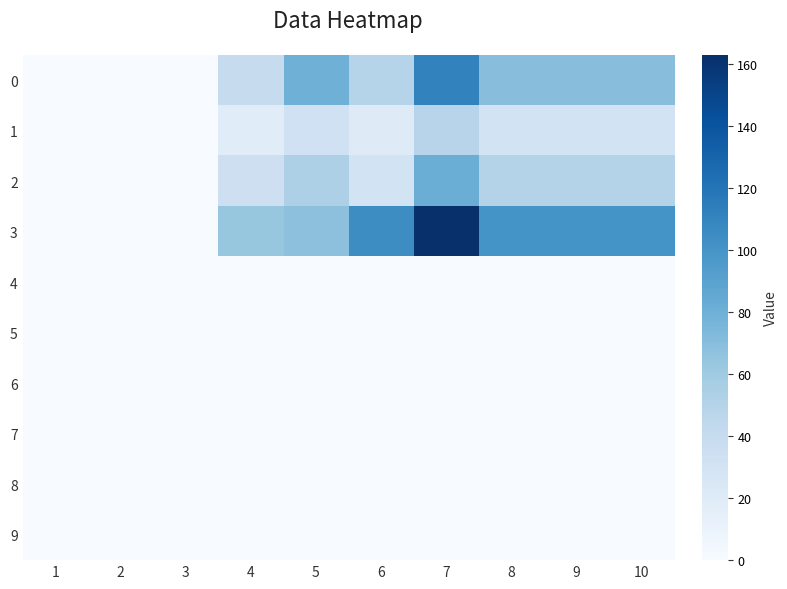

Reading right to left, what are all the values shown in this chart?

0: 10=70	9=70	8=70	7=111	6=49	5=80	4=40	3=0	2=0	1=0
1: 10=30	9=30	8=30	7=48	6=20	5=33	4=19	3=0	2=0	1=0
2: 10=50	9=50	8=50	7=82	6=30	5=53	4=35	3=0	2=0	1=0
3: 10=100	9=100	8=100	7=163	6=105	5=68	4=64	3=0	2=0	1=0
4: 10=0	9=0	8=0	7=0	6=0	5=0	4=0	3=0	2=0	1=0
5: 10=0	9=0	8=0	7=0	6=0	5=0	4=0	3=0	2=0	1=0
6: 10=0	9=0	8=0	7=0	6=0	5=0	4=0	3=0	2=0	1=0
7: 10=0	9=0	8=0	7=0	6=0	5=0	4=0	3=0	2=0	1=0
8: 10=0	9=0	8=0	7=0	6=0	5=0	4=0	3=0	2=0	1=0
9: 10=0	9=0	8=0	7=0	6=0	5=0	4=0	3=0	2=0	1=0